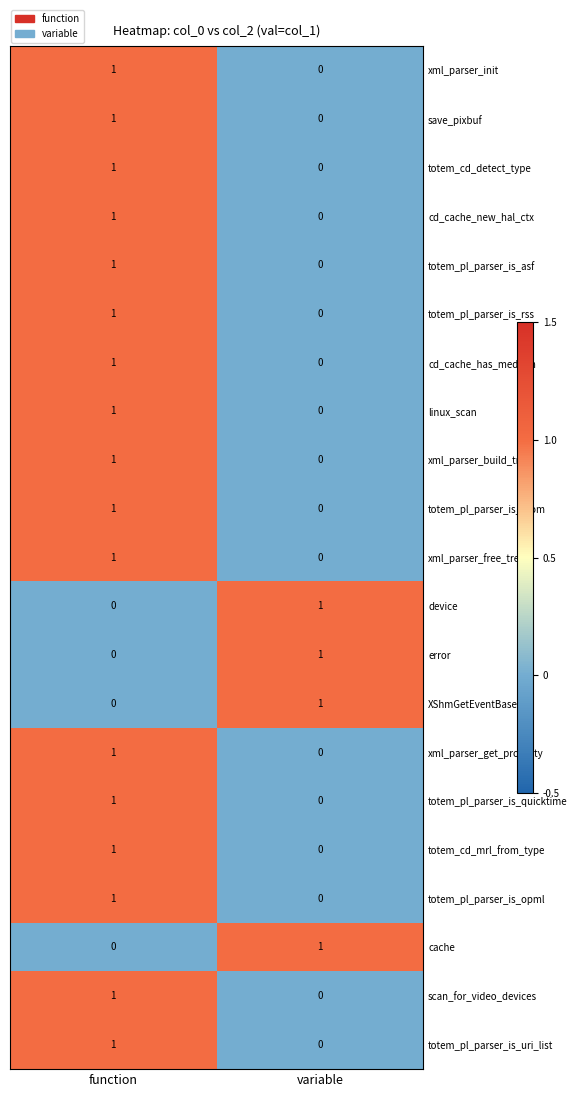

Is it true that save_pixbuf equals 1 at variable?

False